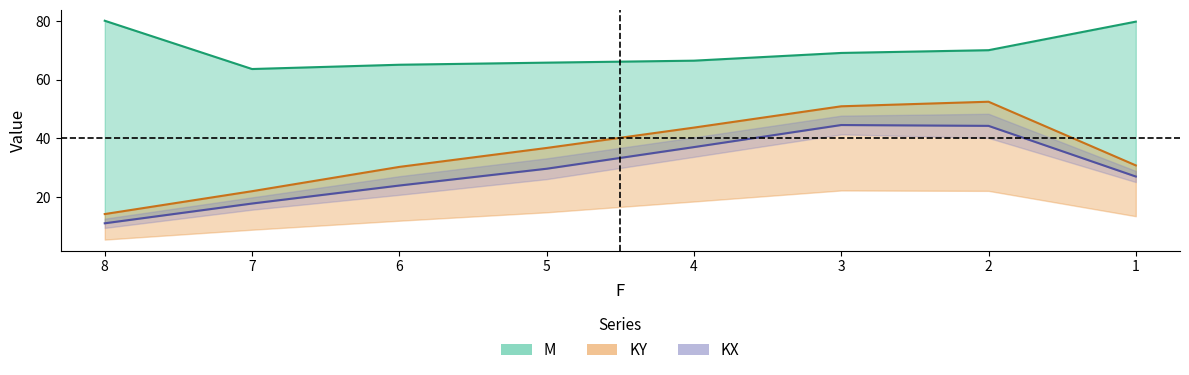

What is the average value of the KY series?

35.2